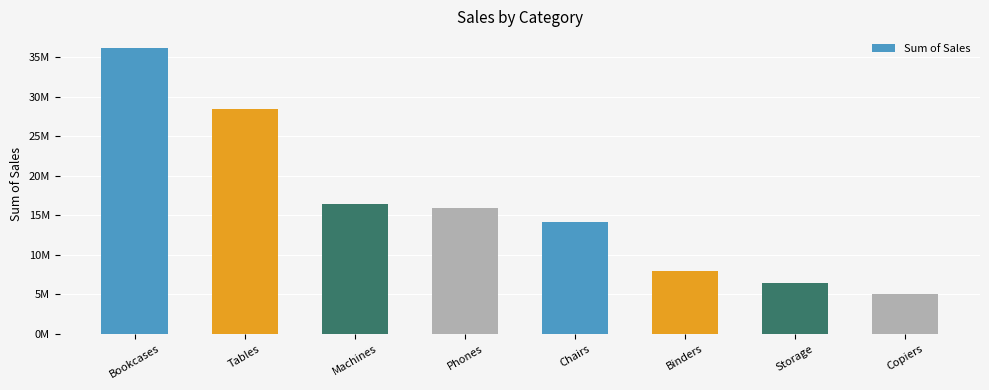

Where is the data nearest to the value 20576514?

Machines